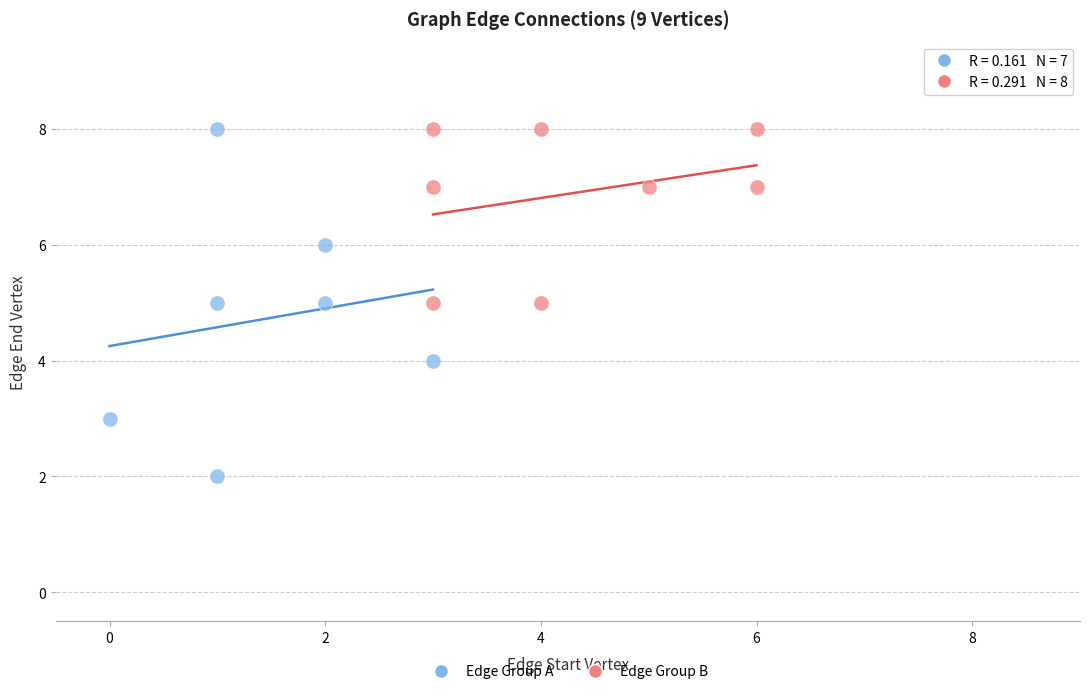

Which series reaches the minimum Y coordinate?

Edge Group A